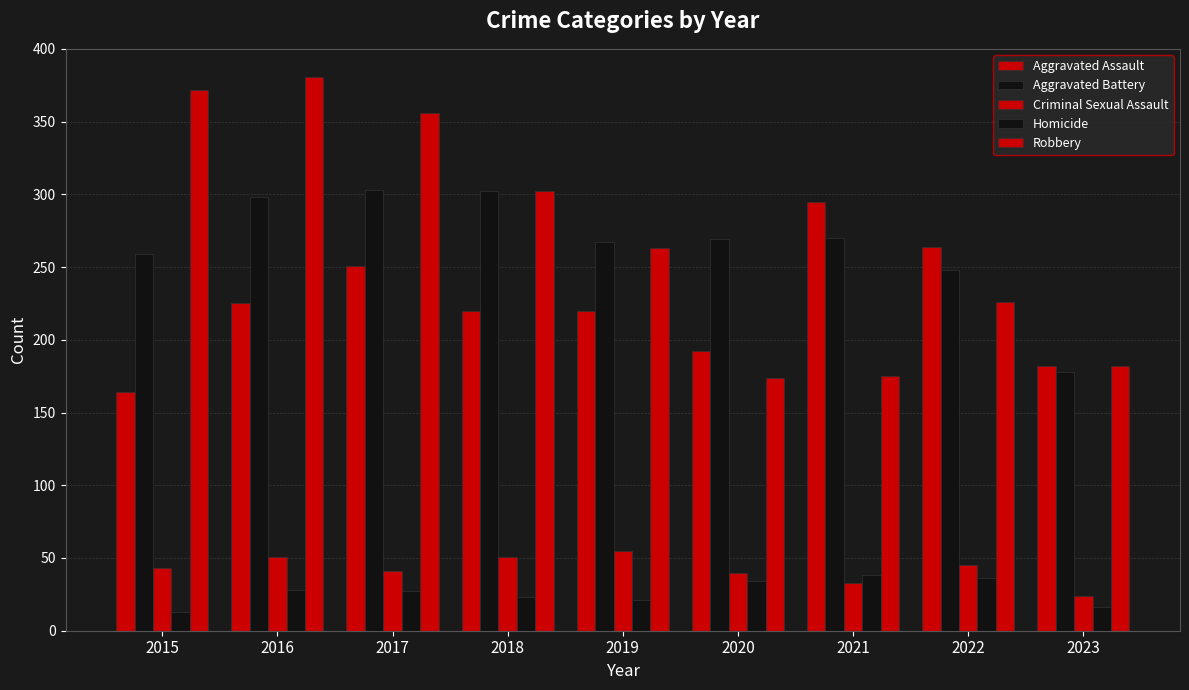

At which category does the chart reach its minimum across all series?

2015